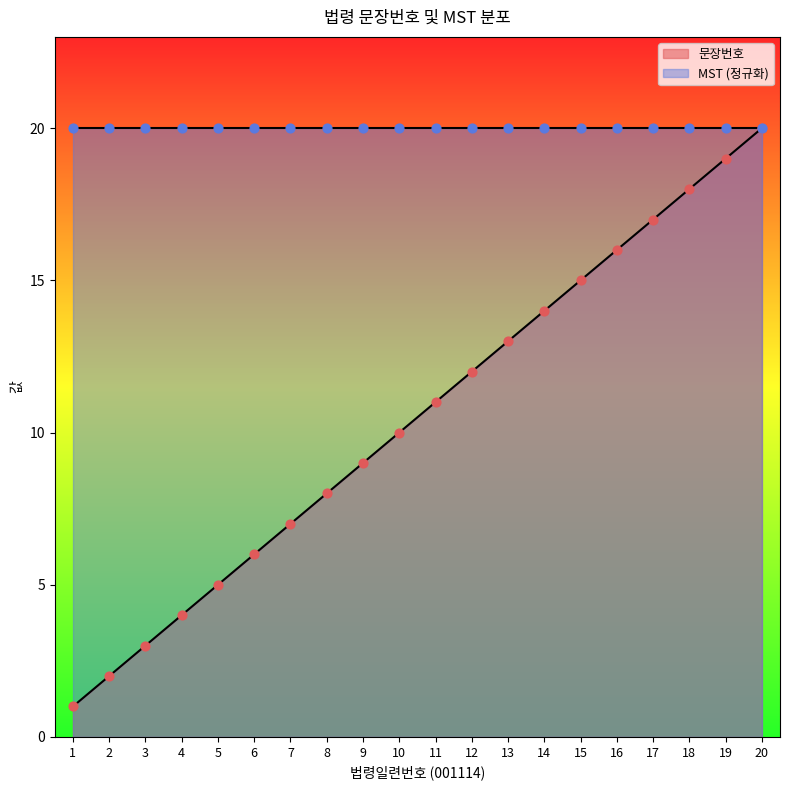

What is the change in value from 16 to 18?

+2